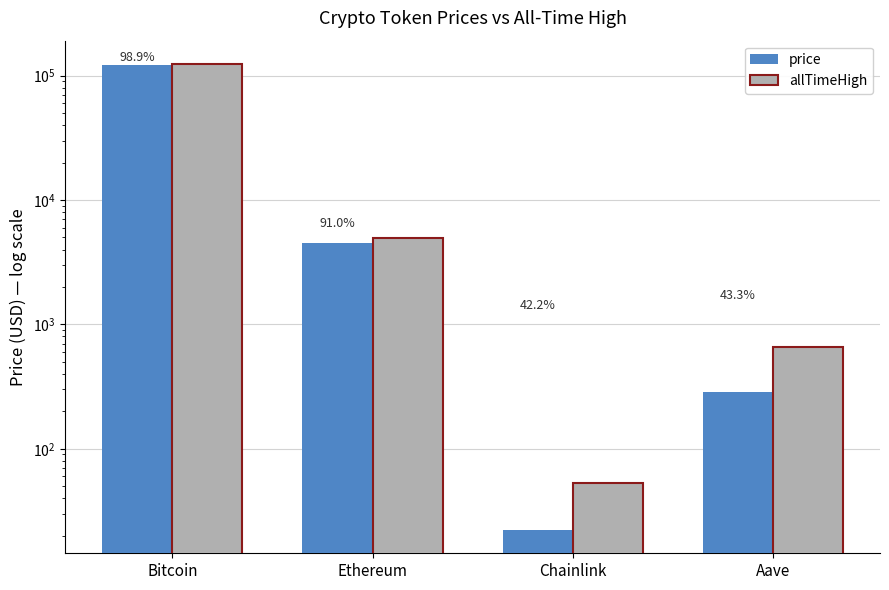

What is the total value across all series at Ethereum?

9448.3